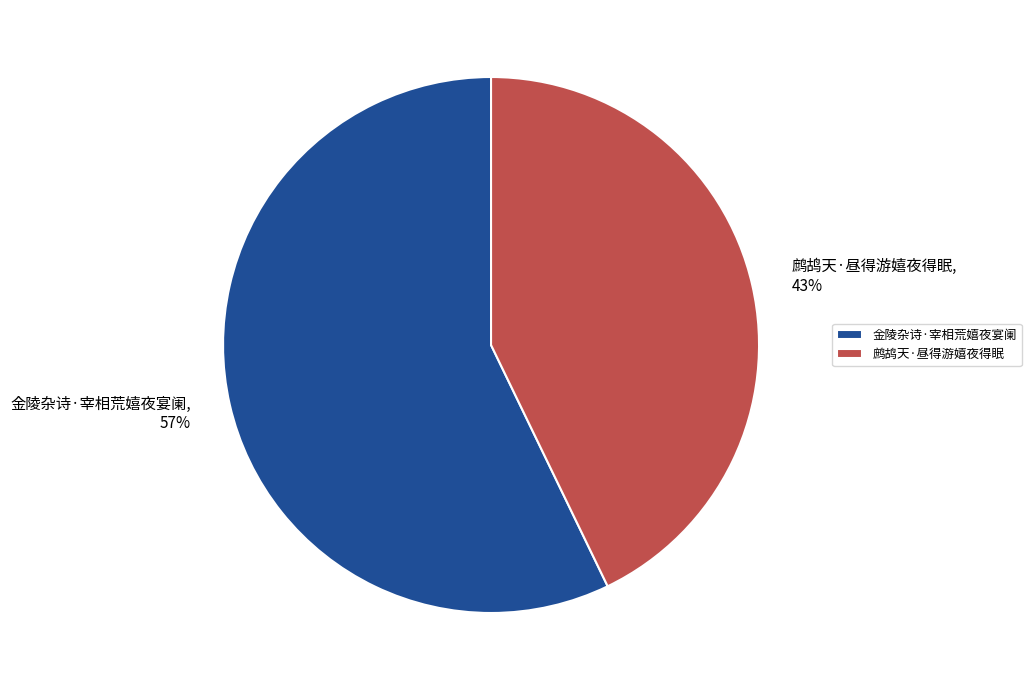

The 金陵杂诗·宰相荒嬉夜宴阑 slice represents 44% of the pie. True or false?

False